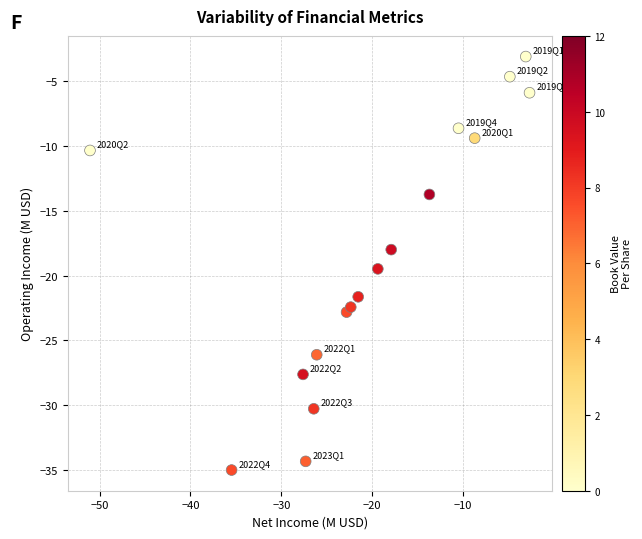

What is the range of Y values (max minus min)?

31.9